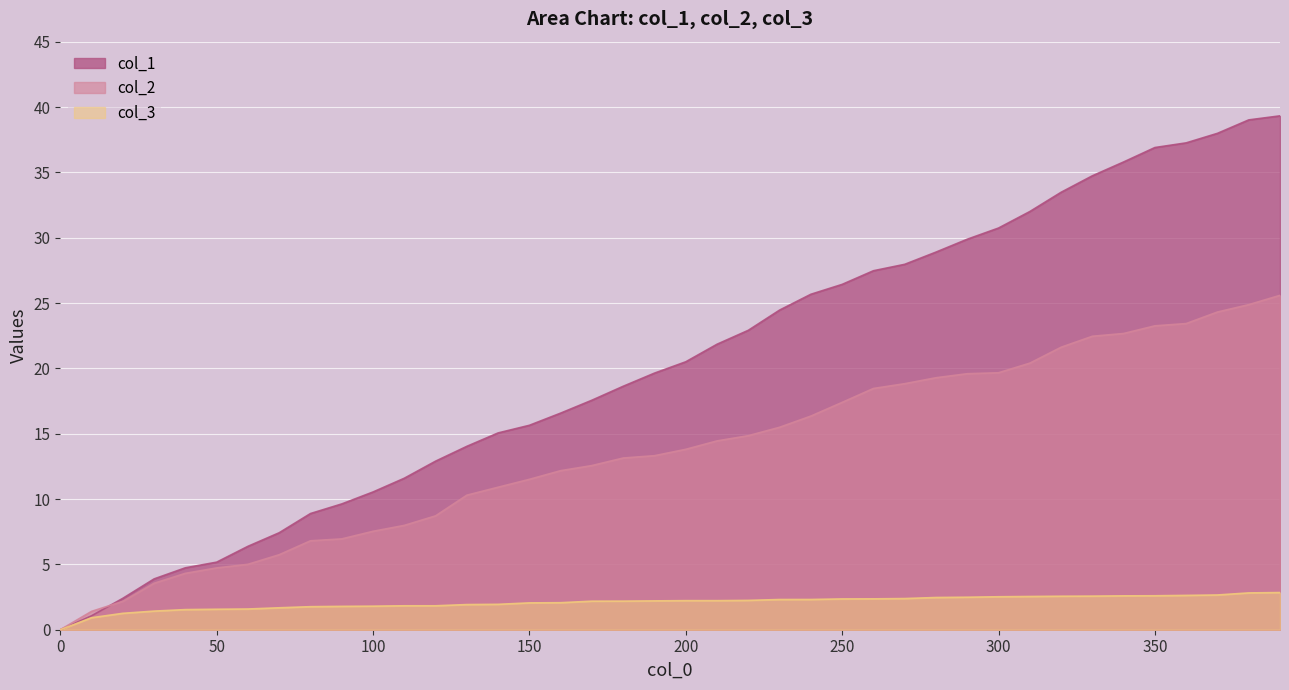

Where do col_2 and col_1 first cross each other?

10 and 20